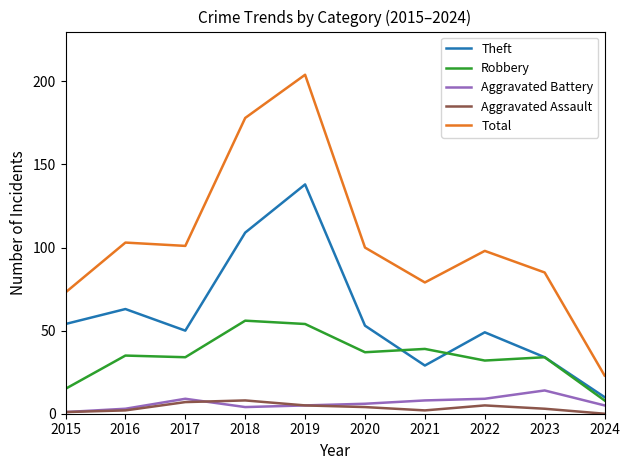

True or false: Robbery and Aggravated Assault cross at least once.

False